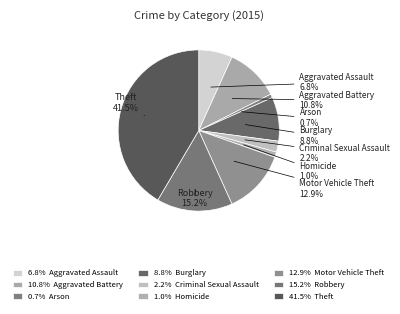

Is there any slice that represents more than half of the pie?

No